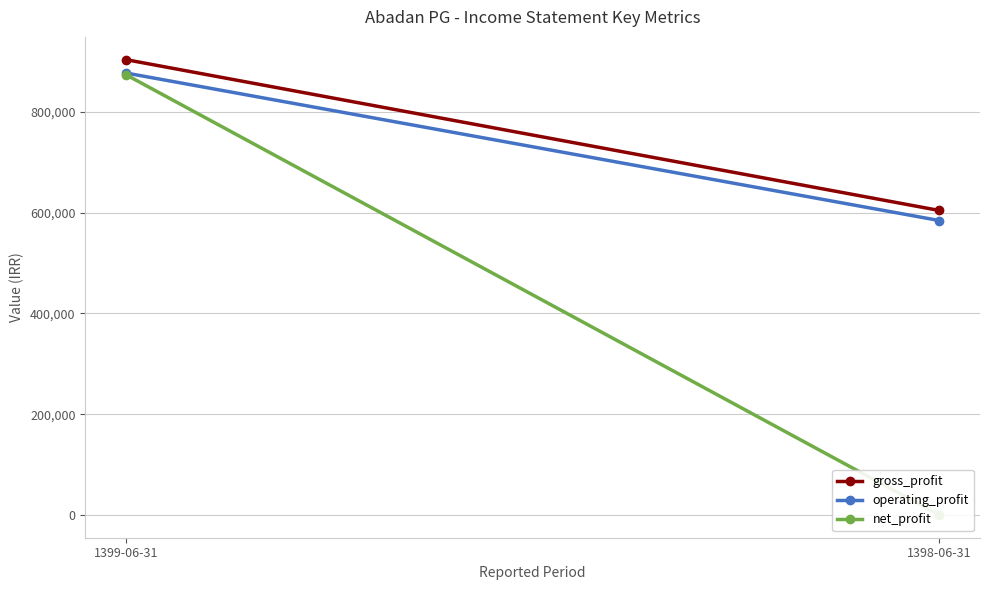

What is the sum of the net_profit values at 1398-06-31 and 1399-06-31?

873493